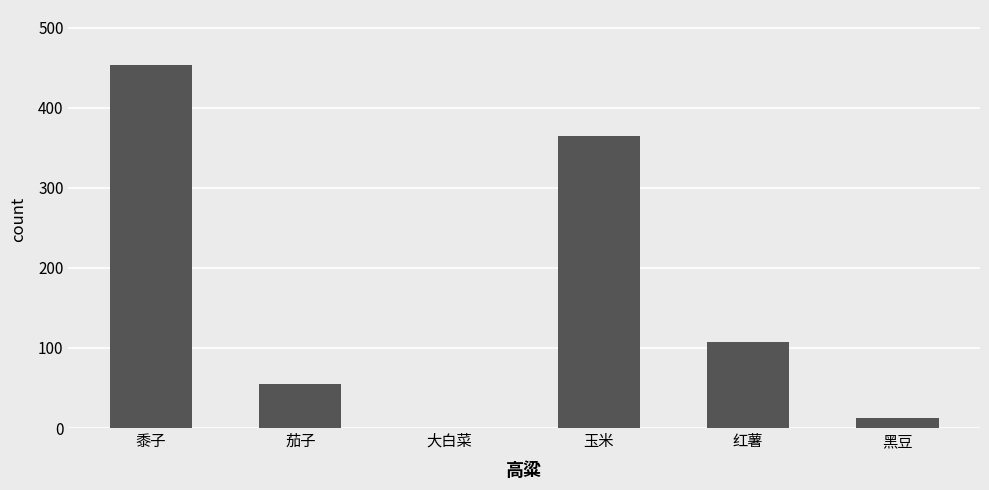

Reading left to right, what are all the values shown in this chart?

454	55	0	365	108	12